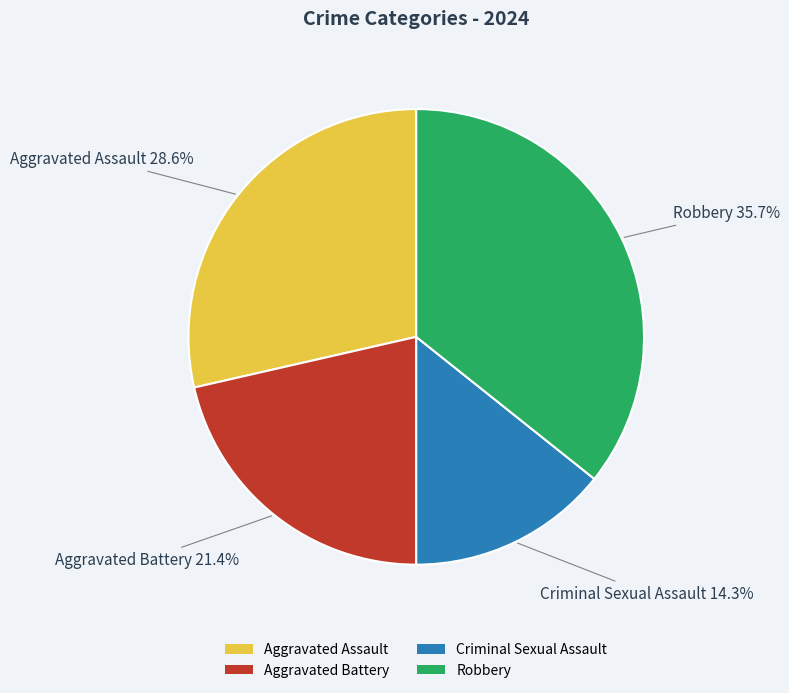

Do Aggravated Battery and Criminal Sexual Assault together represent more than half of the pie?

No